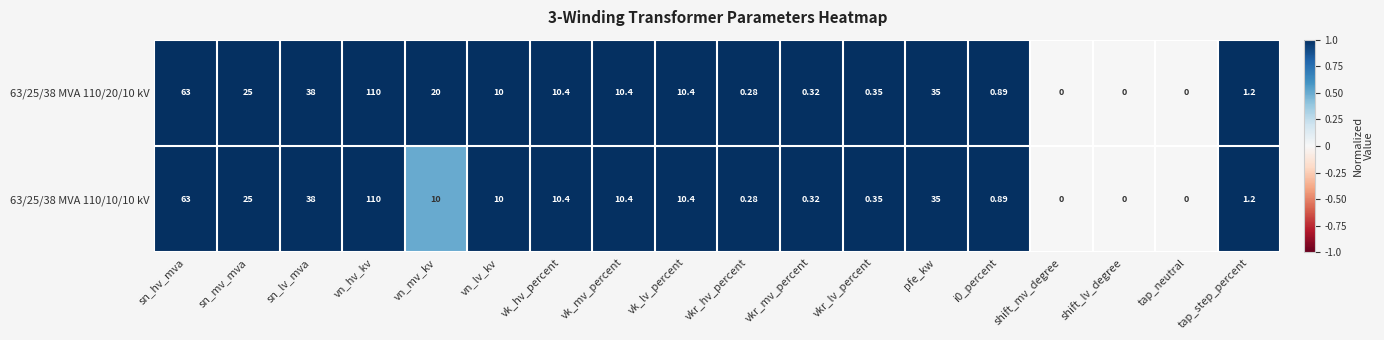

At which category is the sum across all series the highest?

vn_hv_kv